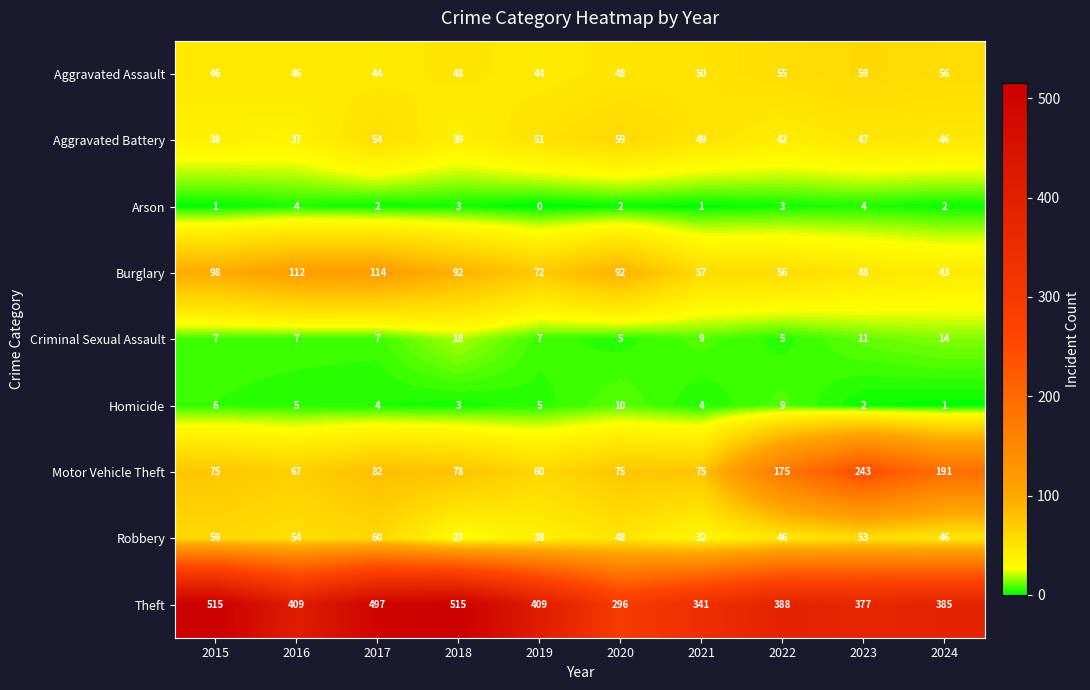

What is the greatest value displayed?

515